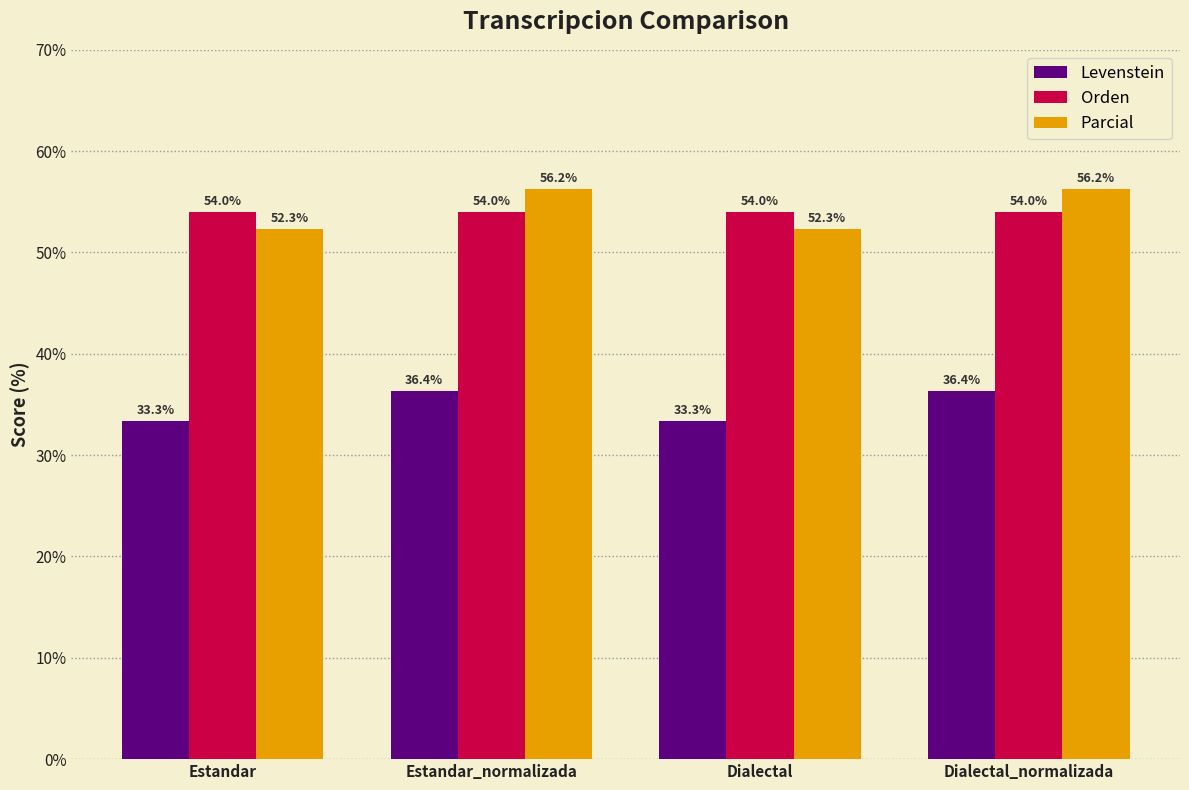

What is the sum of all Parcial values?

217.1